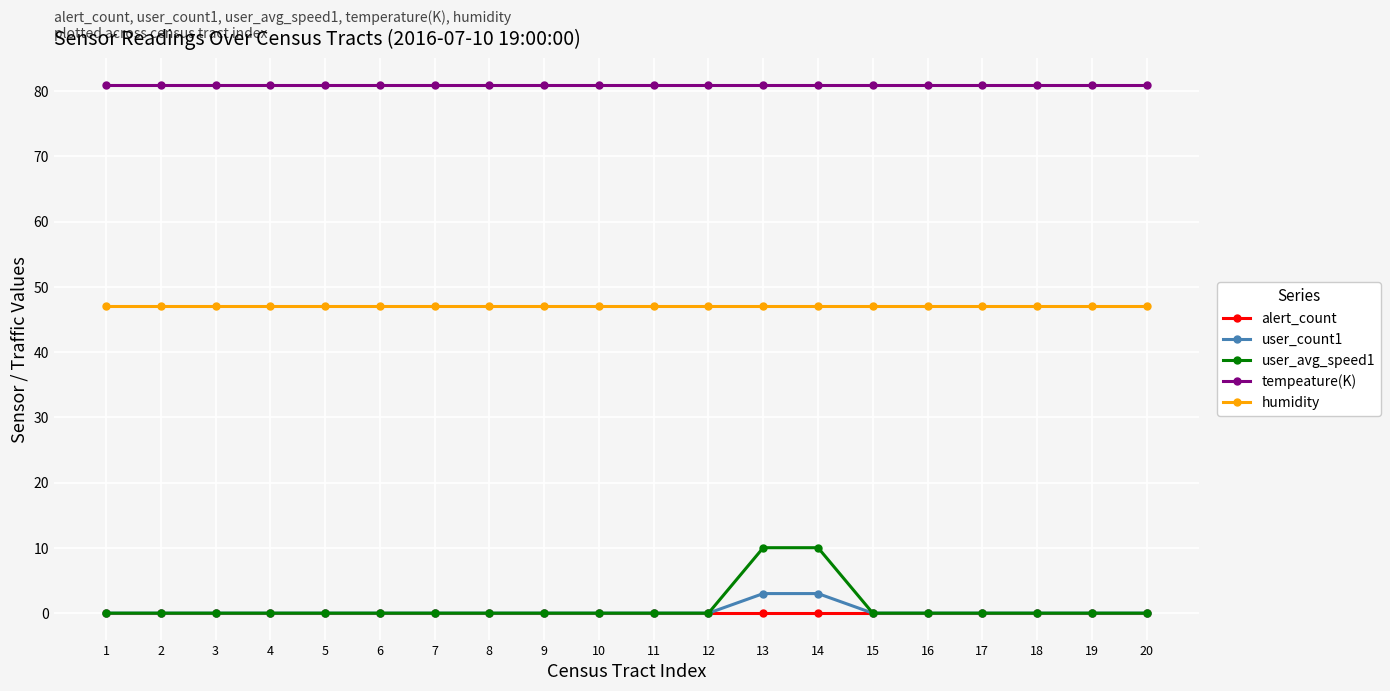

Reading right to left, extract all data points from this chart.

alert_count: 20=0.0	19=0.0	18=0.0	17=0.0	16=0.0	15=0.0	14=0.0	13=0.0	12=0.0	11=0.0	10=0.0	9=0.0	8=0.0	7=0.0	6=0.0	5=0.0	4=0.0	3=0.0	2=0.0	1=0.0
user_count1: 20=0.0	19=0.0	18=0.0	17=0.0	16=0.0	15=0.0	14=3.0	13=3.0	12=0.0	11=0.0	10=0.0	9=0.0	8=0.0	7=0.0	6=0.0	5=0.0	4=0.0	3=0.0	2=0.0	1=0.0
user_avg_speed1: 20=0.0	19=0.0	18=0.0	17=0.0	16=0.0	15=0.0	14=10.0	13=10.0	12=0.0	11=0.0	10=0.0	9=0.0	8=0.0	7=0.0	6=0.0	5=0.0	4=0.0	3=0.0	2=0.0	1=0.0
tempeature(K): 20=81.0	19=81.0	18=81.0	17=81.0	16=81.0	15=81.0	14=81.0	13=81.0	12=81.0	11=81.0	10=81.0	9=81.0	8=81.0	7=81.0	6=81.0	5=81.0	4=81.0	3=81.0	2=81.0	1=81.0
humidity: 20=47.0	19=47.0	18=47.0	17=47.0	16=47.0	15=47.0	14=47.0	13=47.0	12=47.0	11=47.0	10=47.0	9=47.0	8=47.0	7=47.0	6=47.0	5=47.0	4=47.0	3=47.0	2=47.0	1=47.0